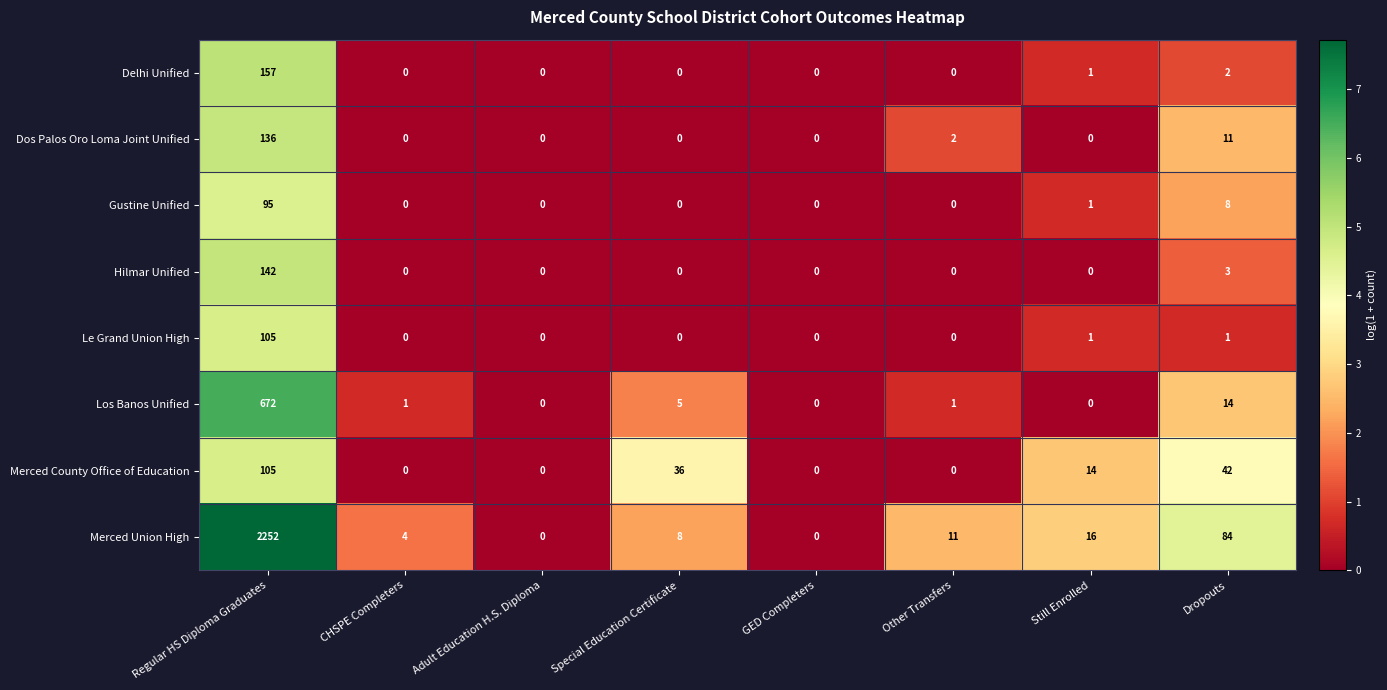

The Gustine Unified series shows 2 at Still Enrolled. True or false?

False